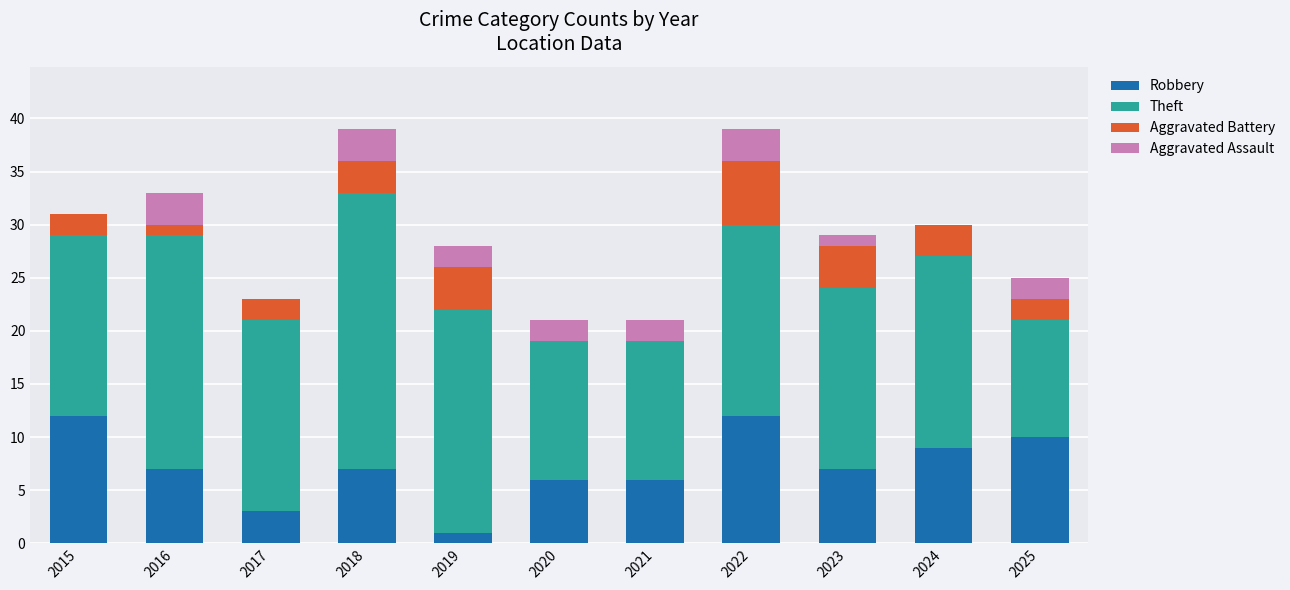

How many data points does each series have?

11